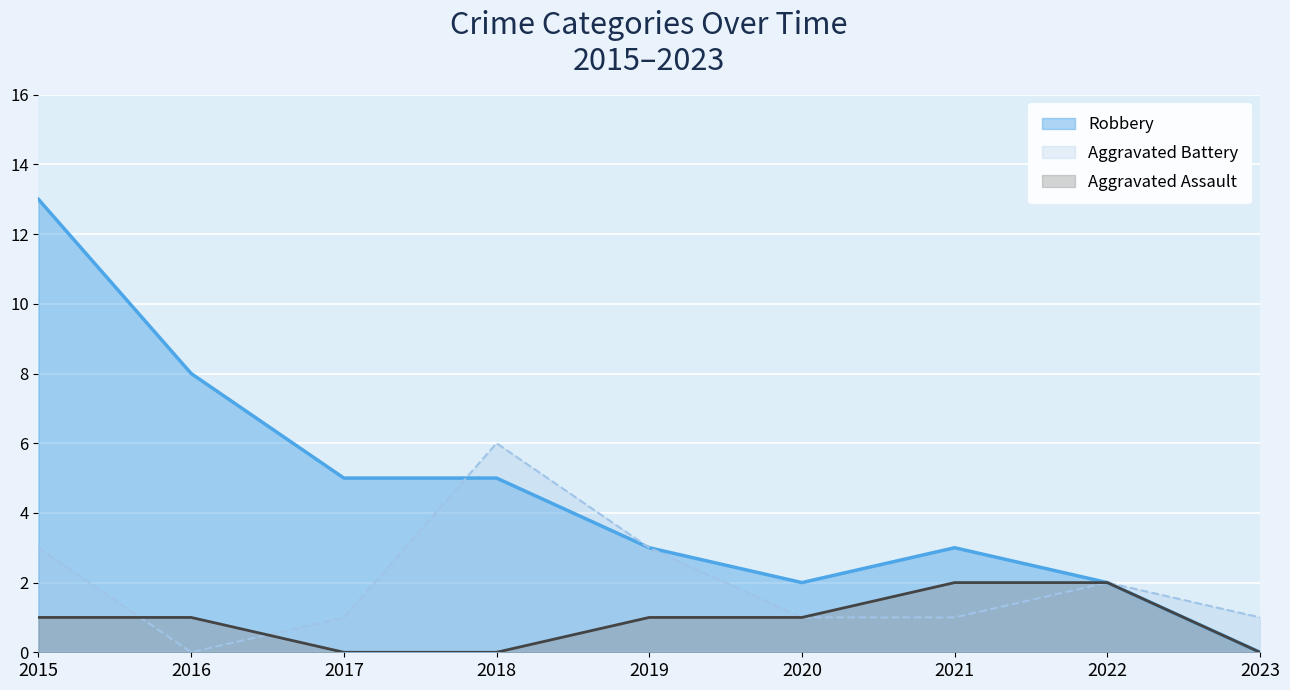

True or false: Aggravated Assault and Aggravated Battery intersect in this chart.

True